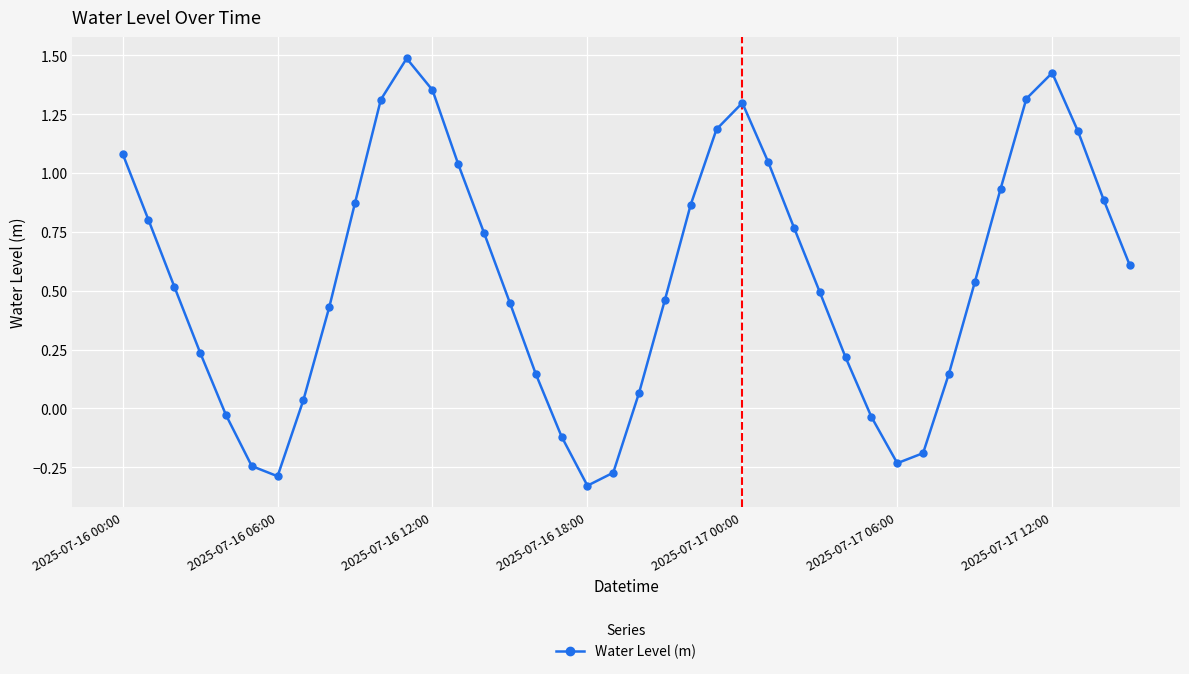

How many points are lower than both their immediate neighbors (excluding endpoints)?

3